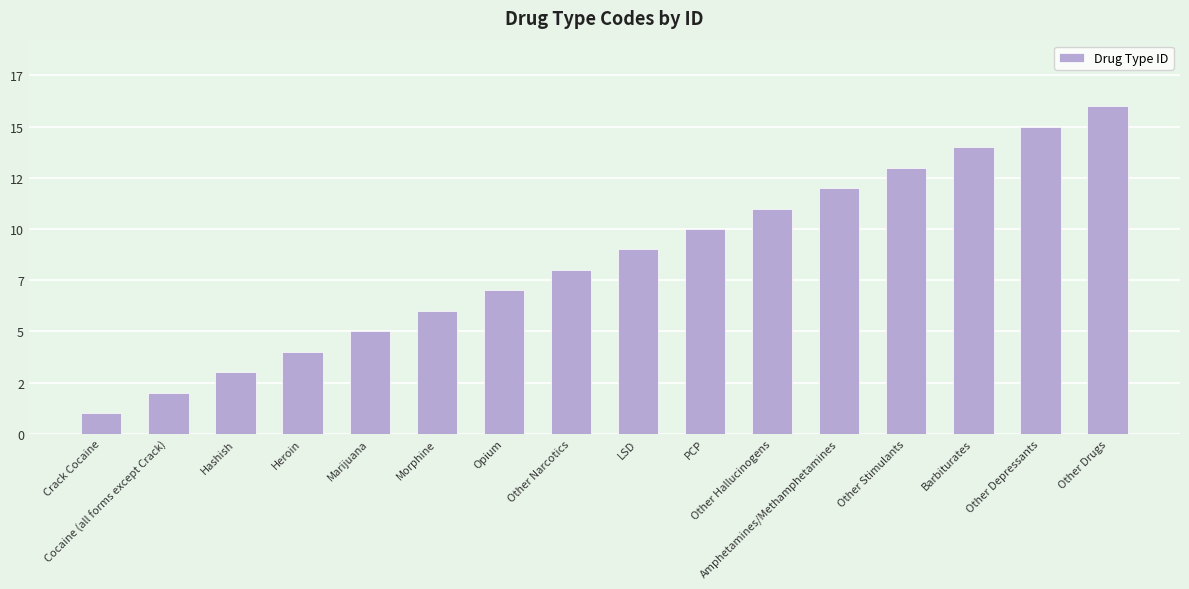

What is the maximum value shown in the chart?

16